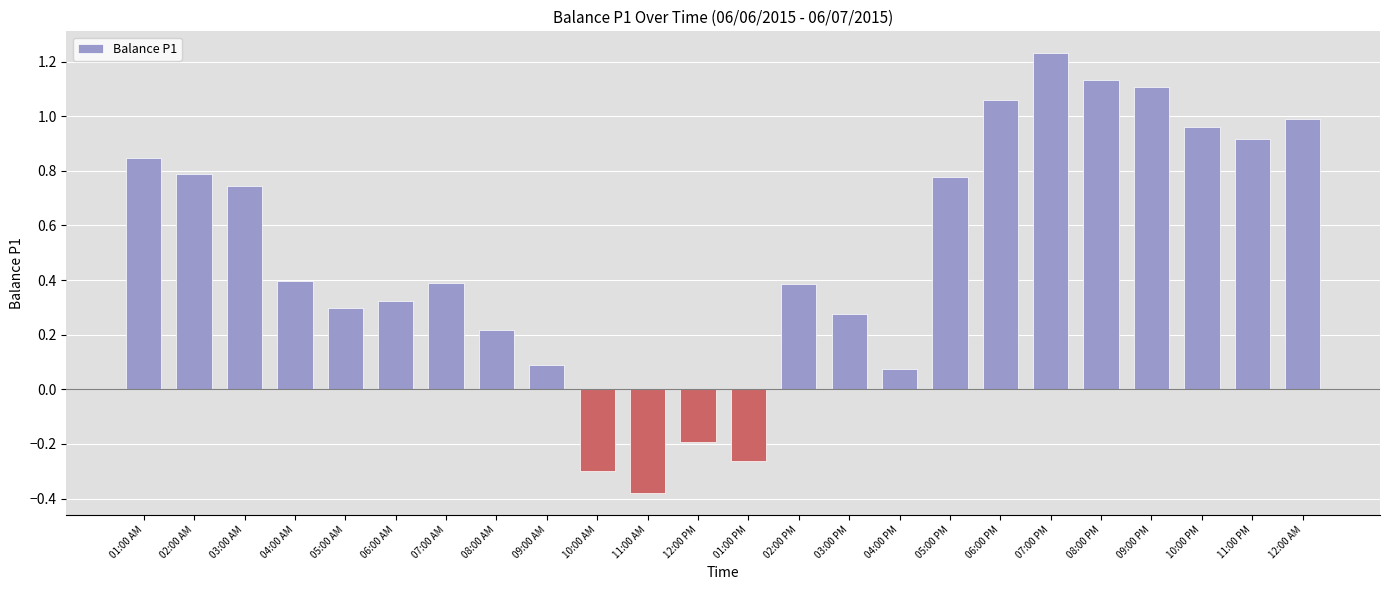

What is the difference between the maximum and minimum values?

1.6